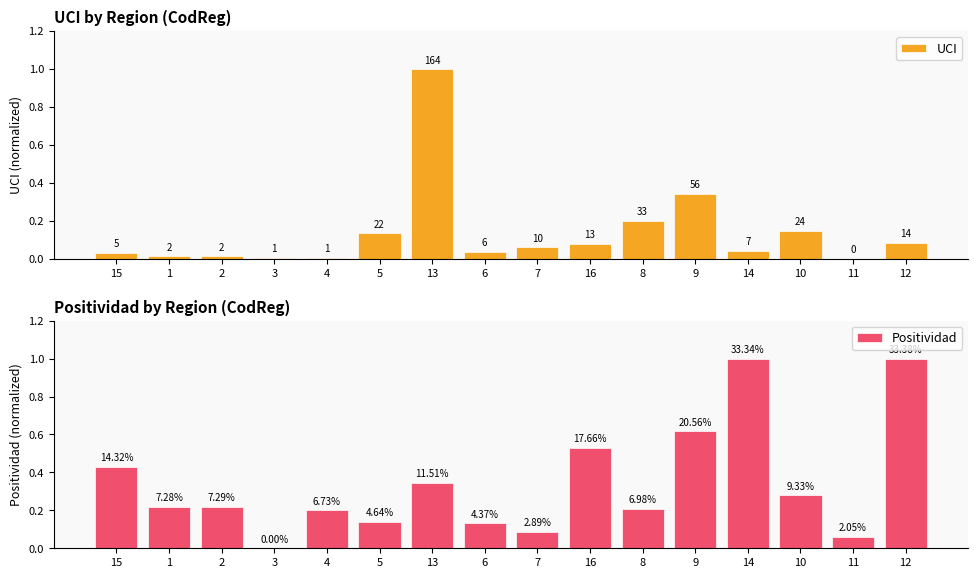

List the series in order of their overall mean, highest first.

Positividad, UCI